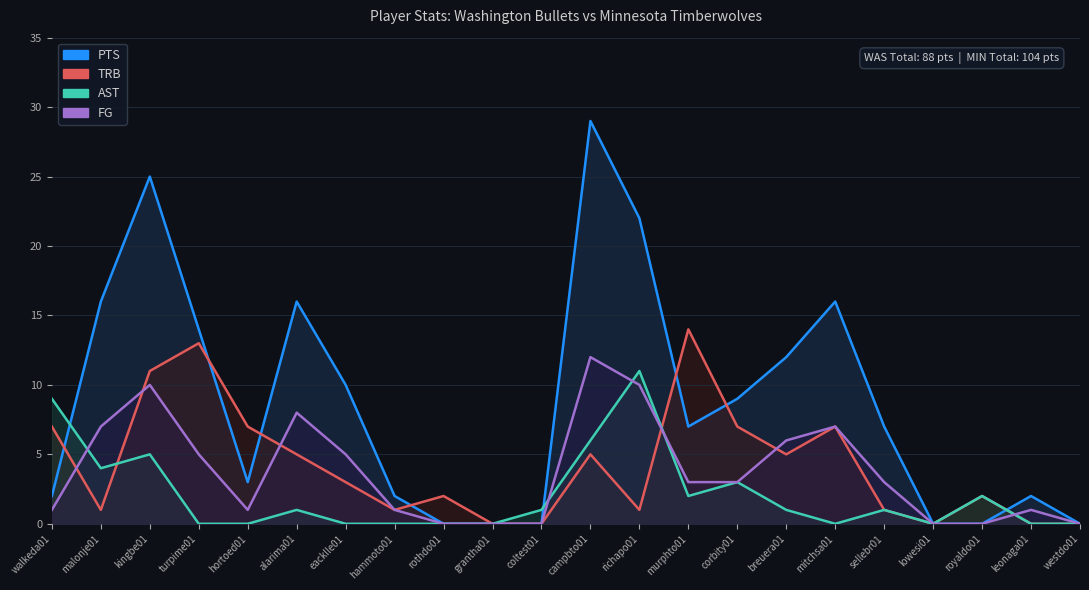

Where is the first local maximum for PTS?

kingbe01